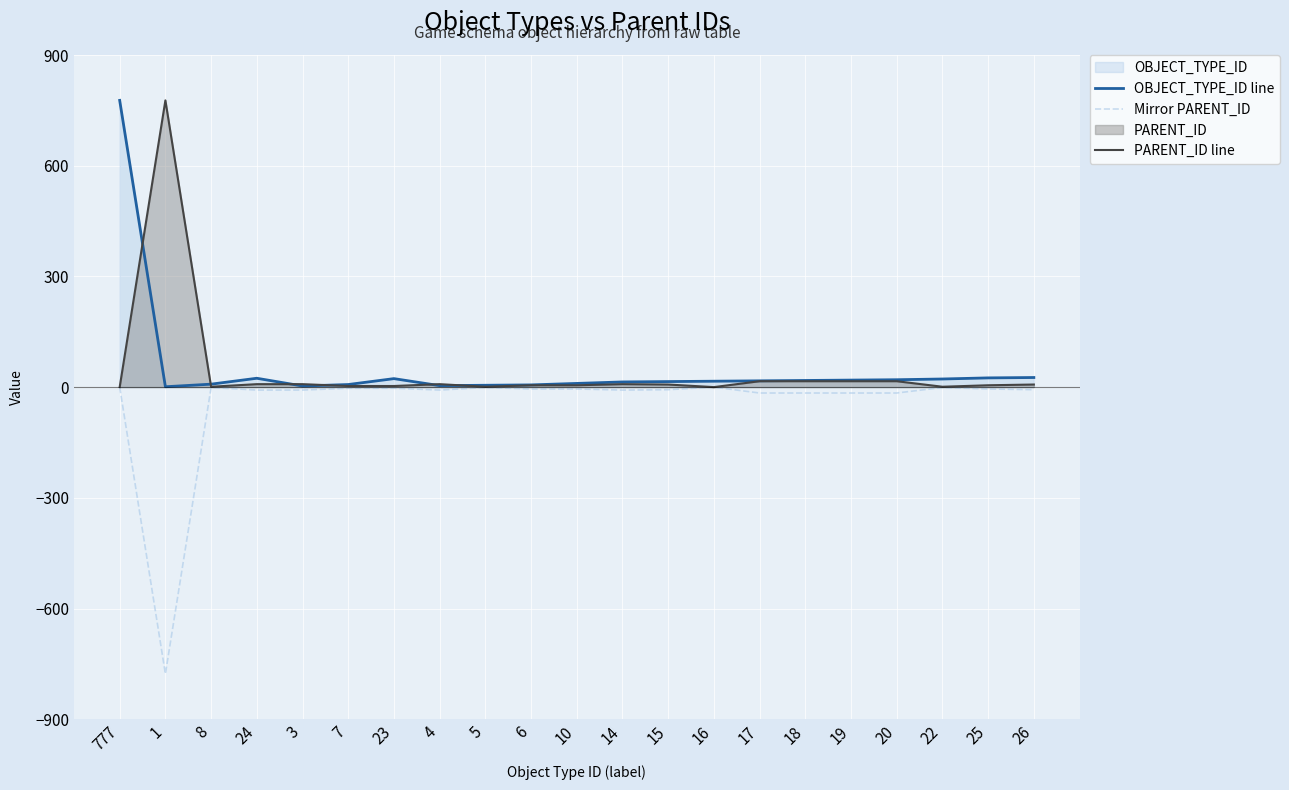

List the series in order of their peak value, lowest first.

Mirror PARENT_ID, OBJECT_TYPE_ID line, PARENT_ID line